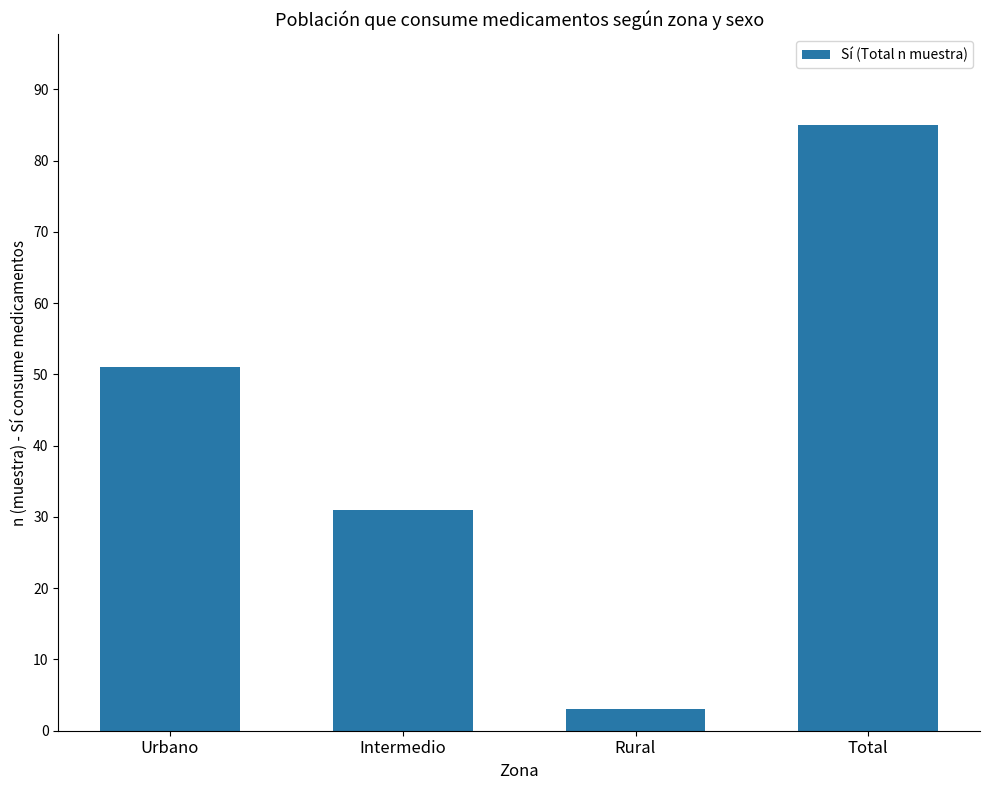

What is the sum of all values?

170